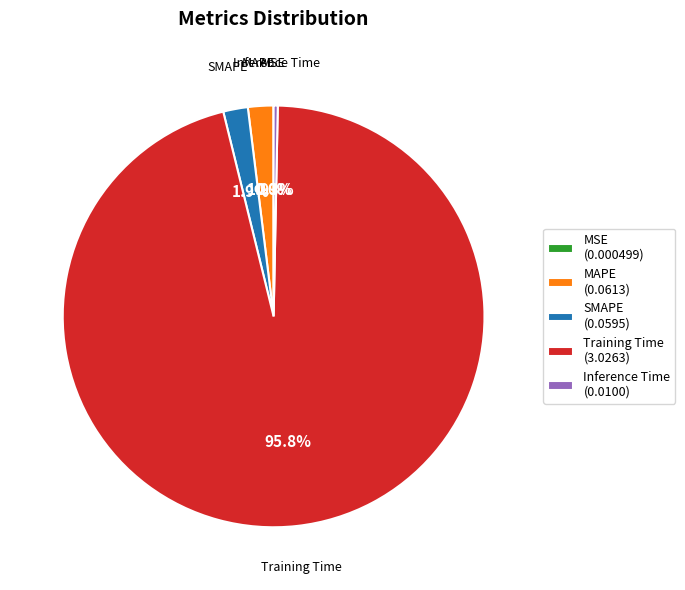

To the nearest percent, what is the difference between the largest and smallest slice percentages?

96%